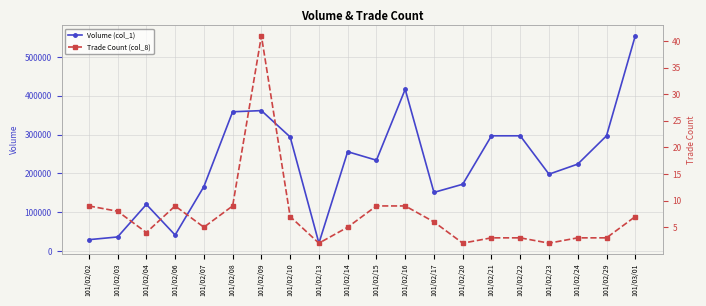

What is the approximate value of Trade Count (col_8) at 101/02/02?

9